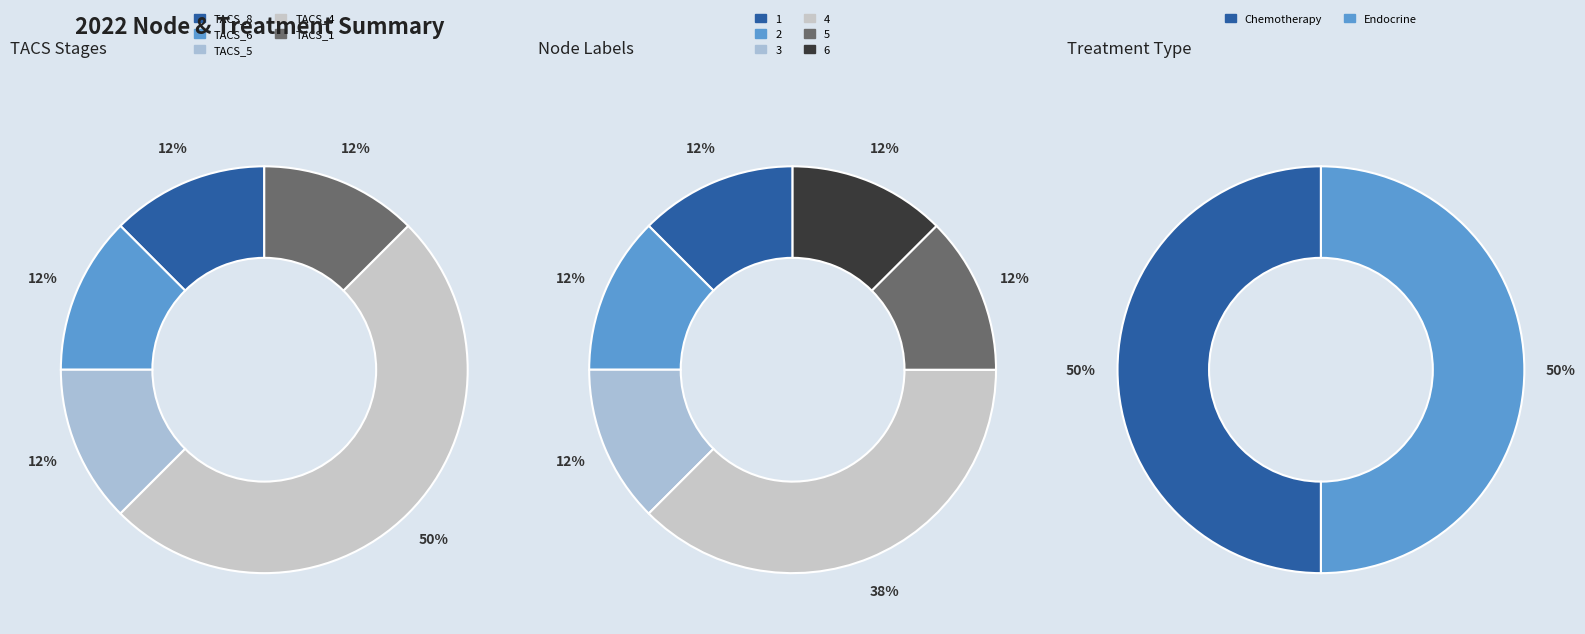

Is it true that 6 is 1% of the pie?

False